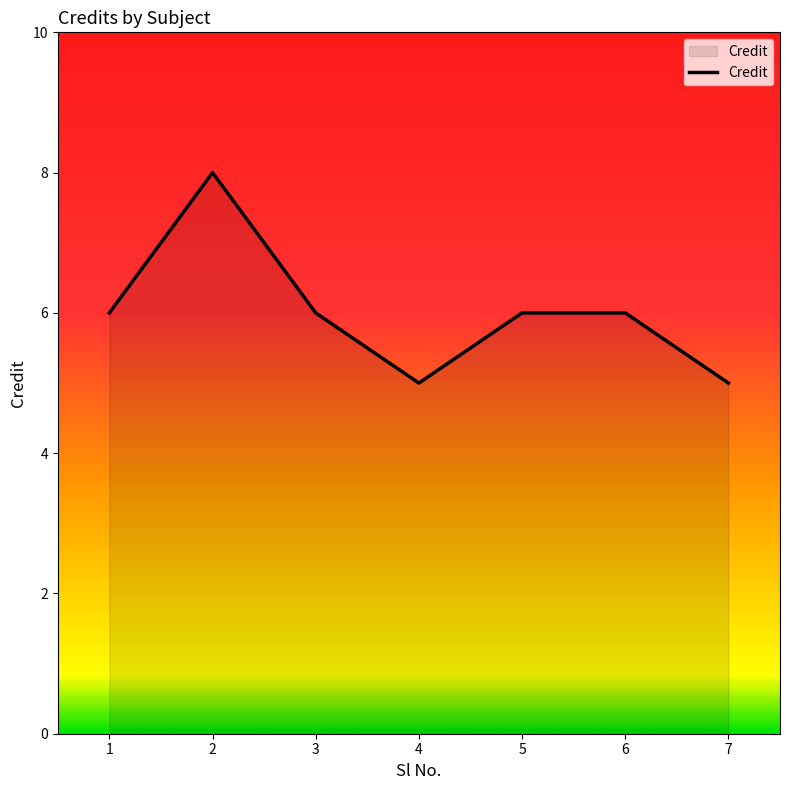

What is the minimum value shown in the chart?

5